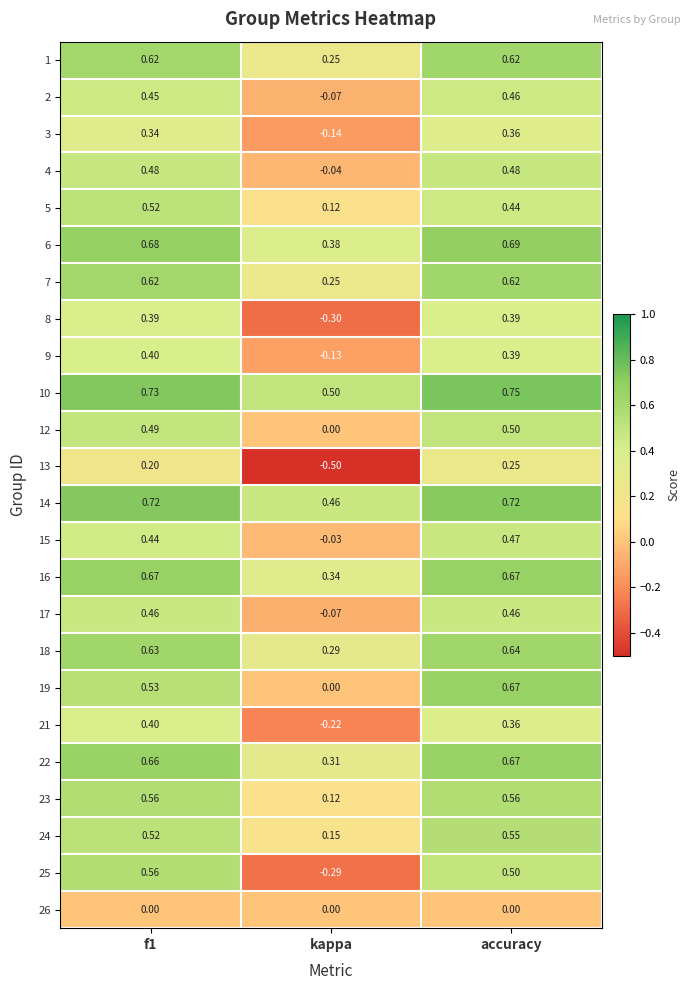

At which label does 7 reach its minimum?

kappa